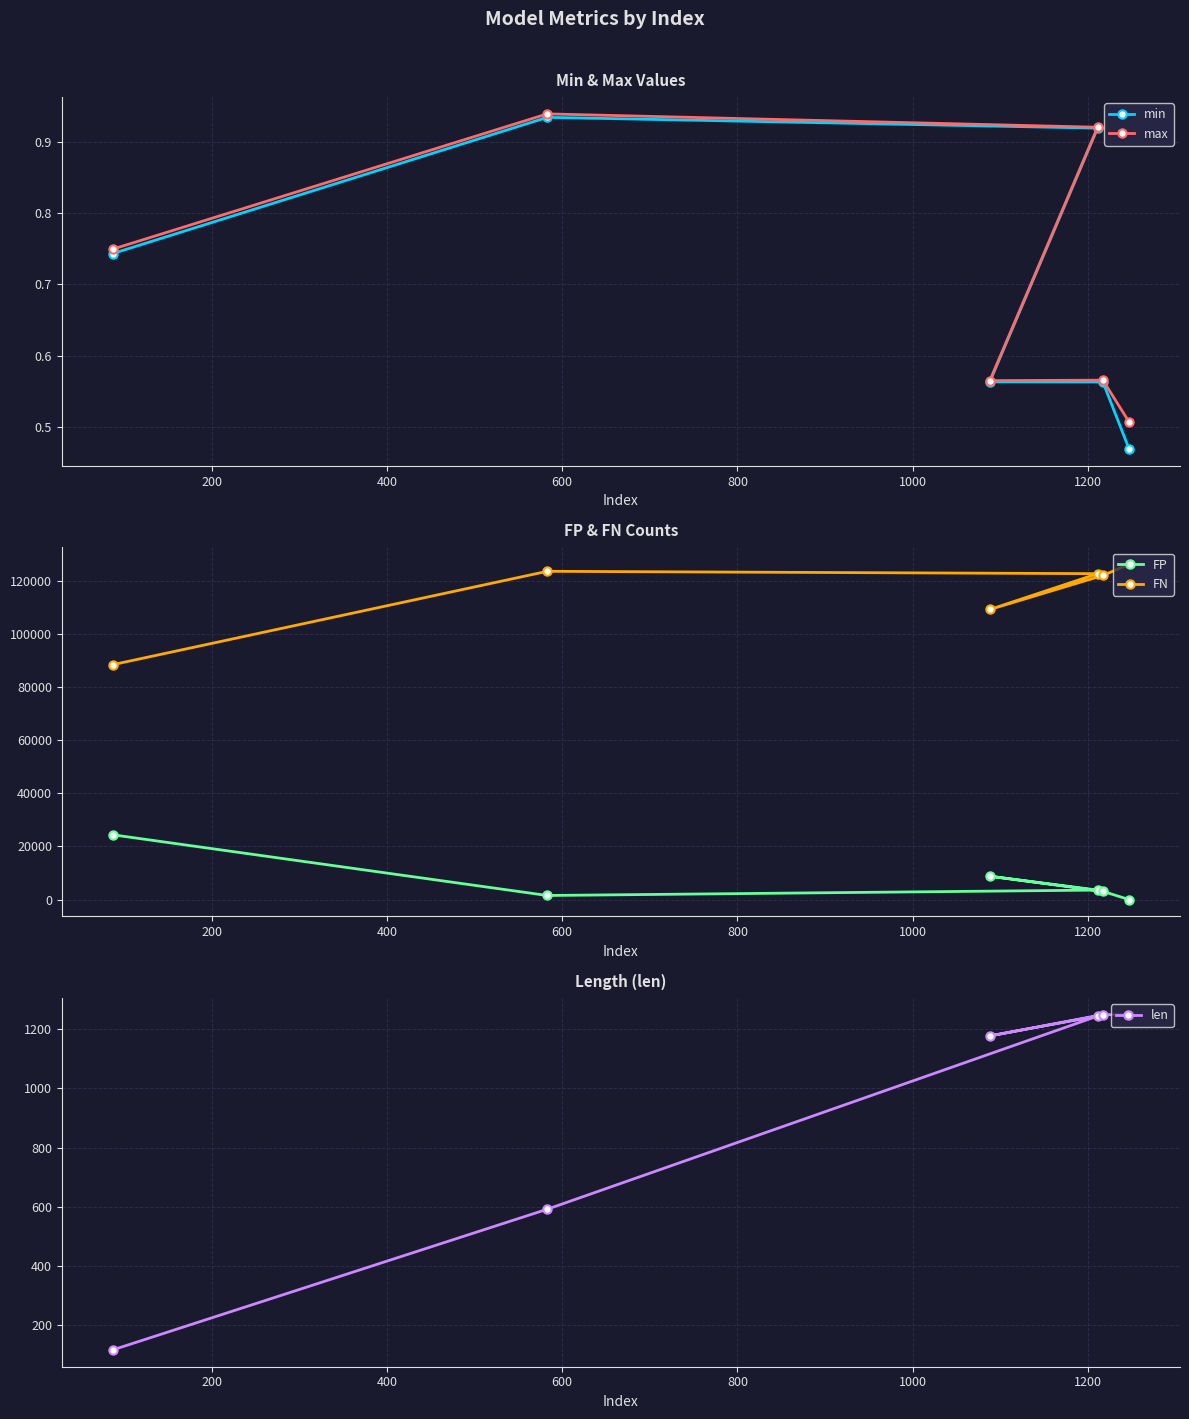

Count the min values in the range 0 to 1.

6